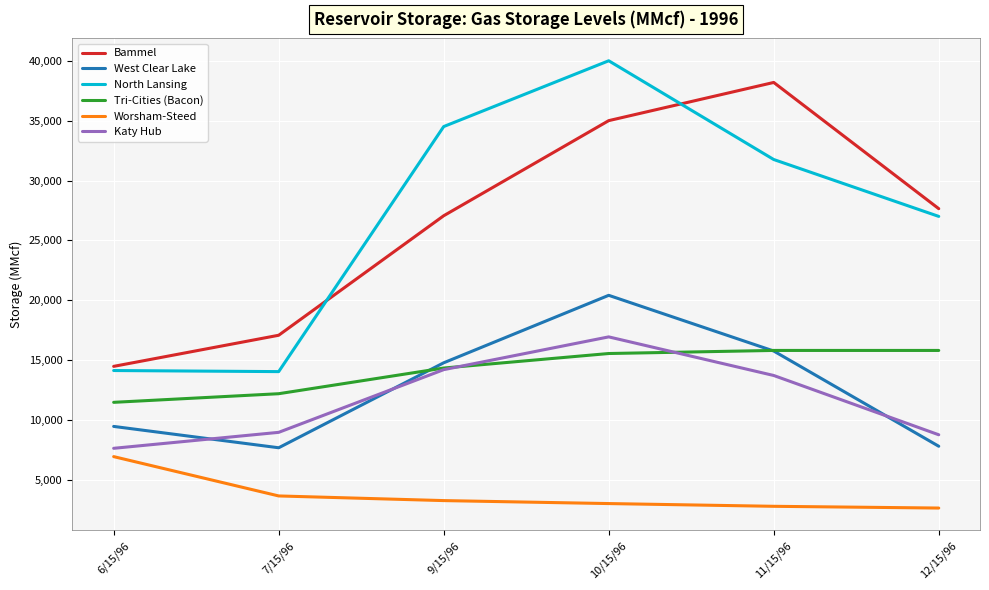

What are all the series names shown in the legend?

Bammel, West Clear Lake, North Lansing, Tri-Cities (Bacon), Worsham-Steed, Katy Hub